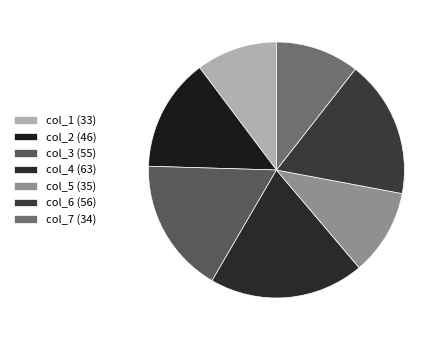

To the nearest percent, what portion does col_3 (55) represent?

17%